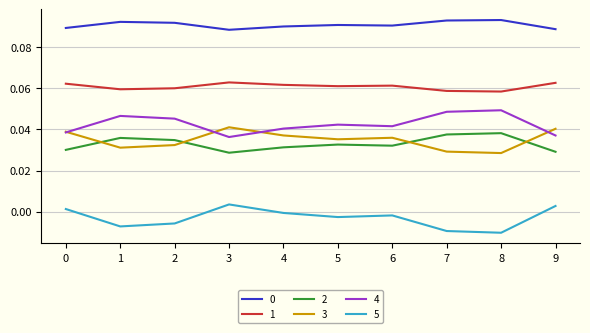

At which category does 1 reach its first local peak?

3